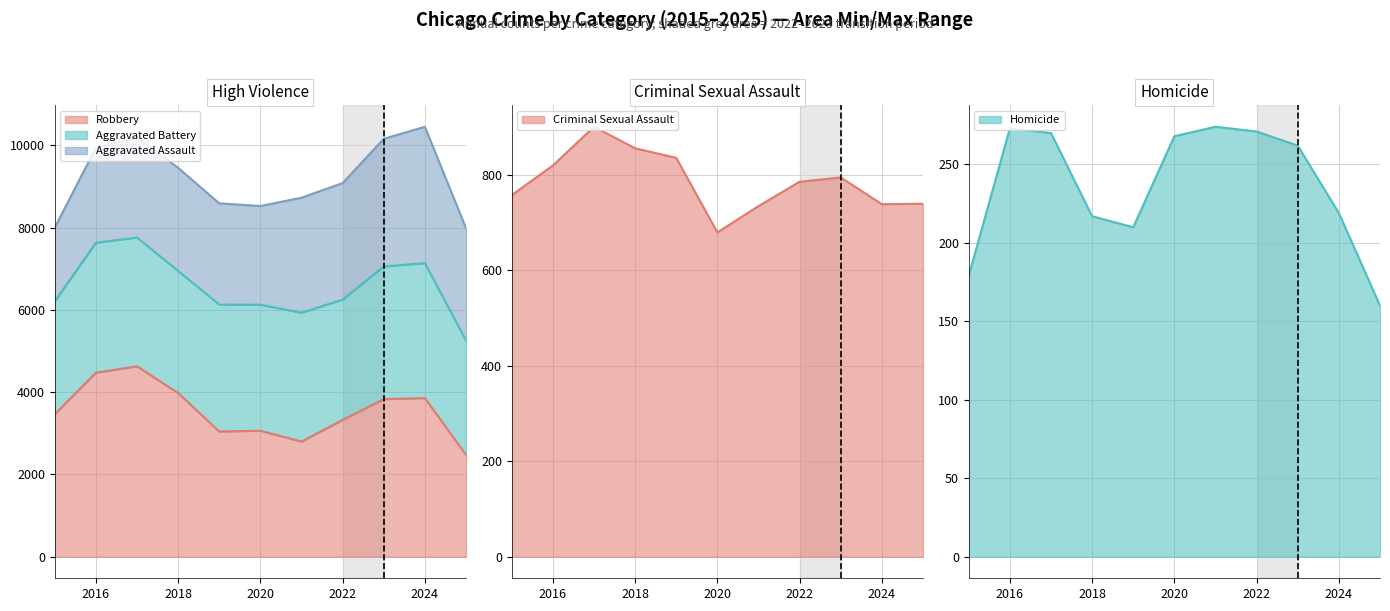

Rank the categories by Homicide value from highest to lowest.

2021, 2016, 2022, 2017, 2020, 2023, 2024, 2018, 2019, 2015, 2025